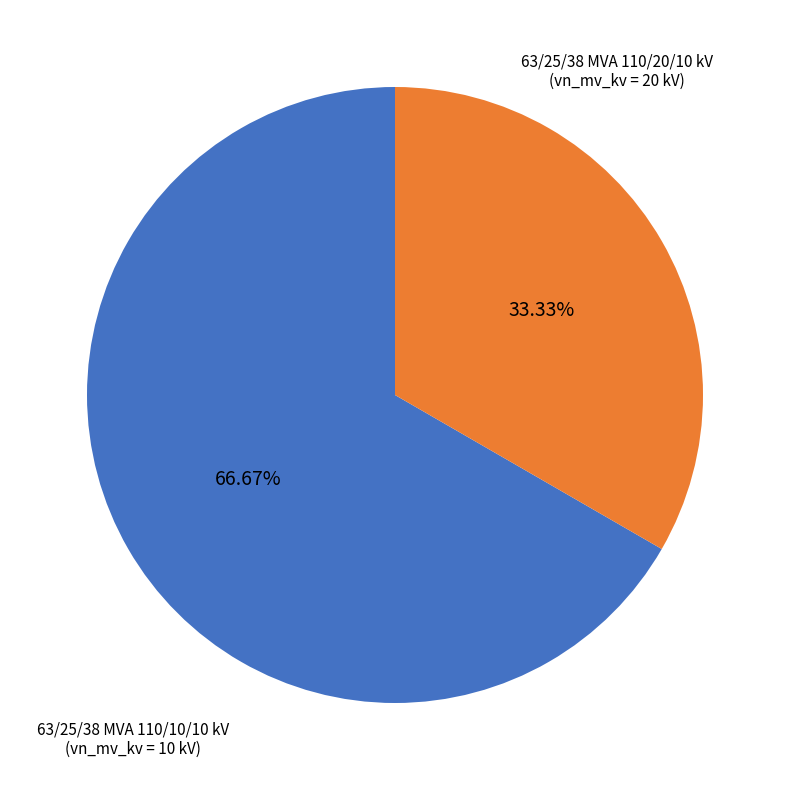

Which slice represents more than half of the pie?

63/25/38 MVA 110/20/10 kV